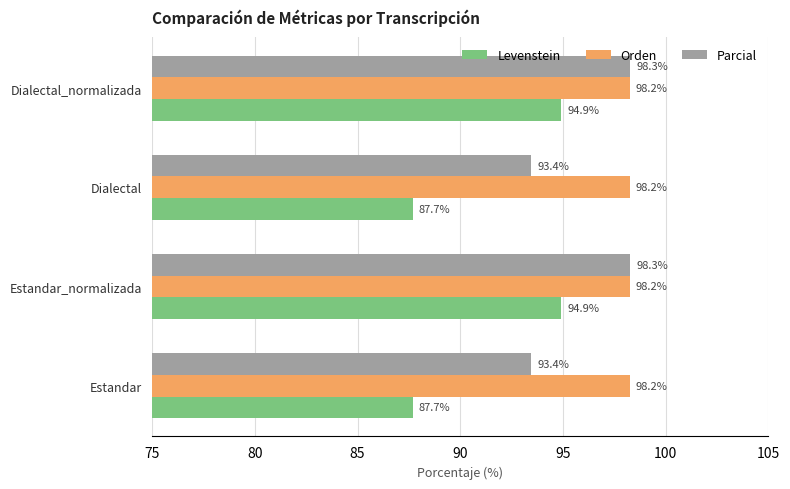

What is the lowest value of the Parcial series?

93.4